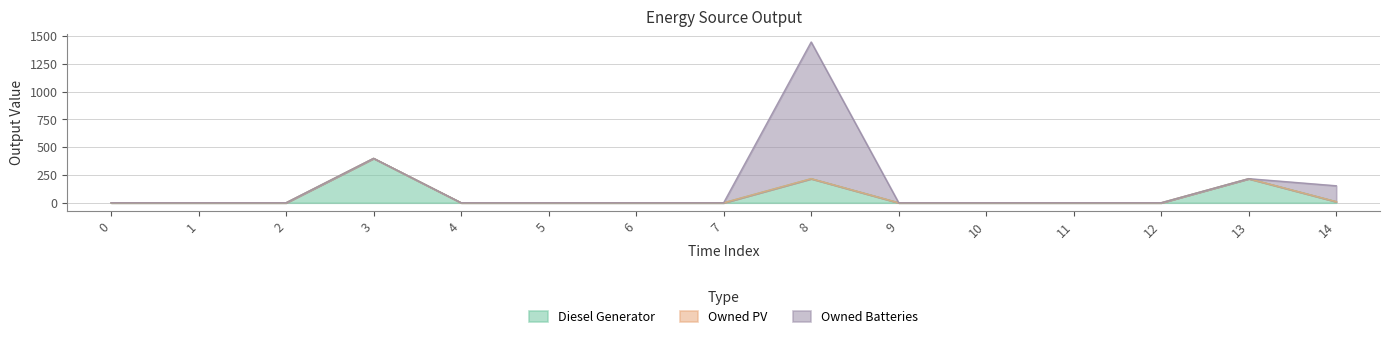

What are all the series names shown in the legend?

Diesel Generator, Owned PV, Owned Batteries